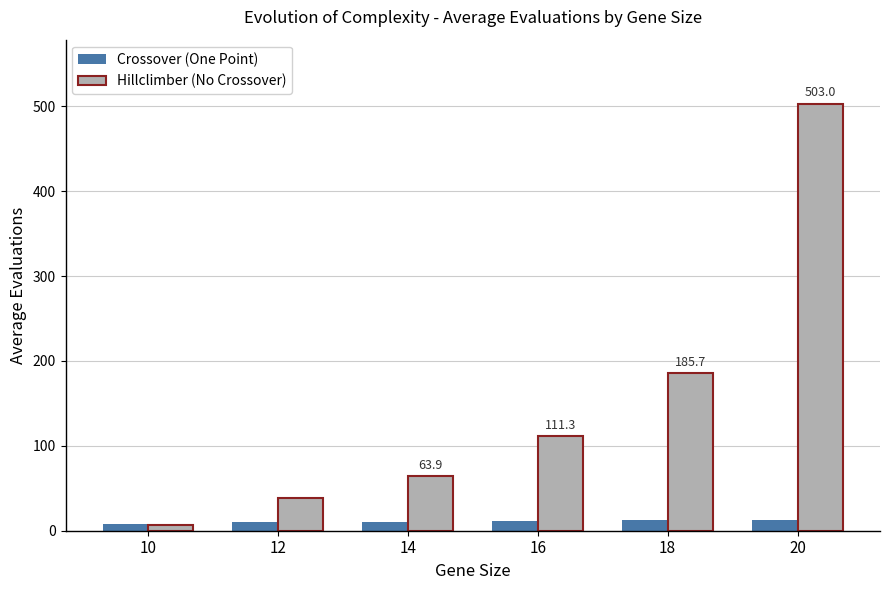

True or false: Crossover (One Point) has a value of 12.2 at 18.

True